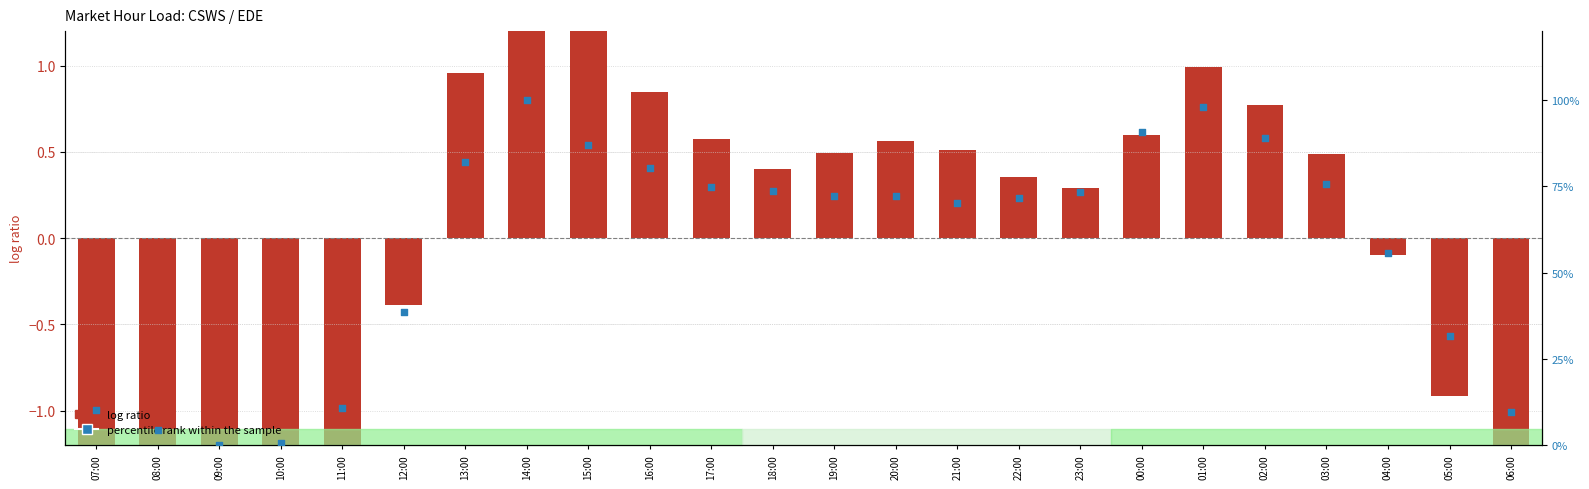

Which series contains the highest Y value?

percentile rank within the sample